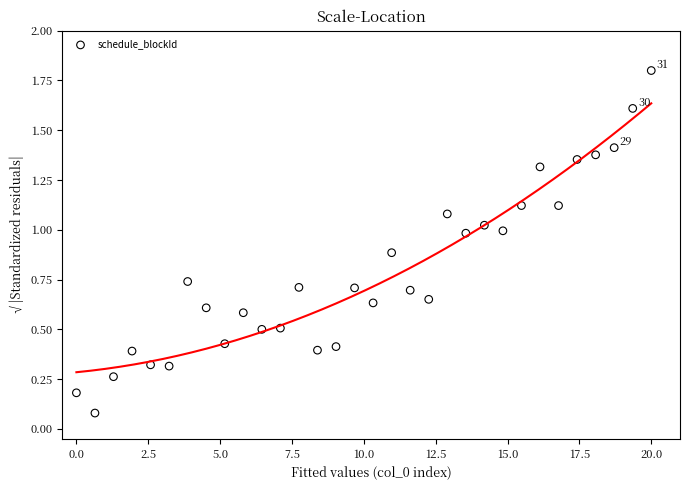

What is the range of Y values (max minus min)?

1.7